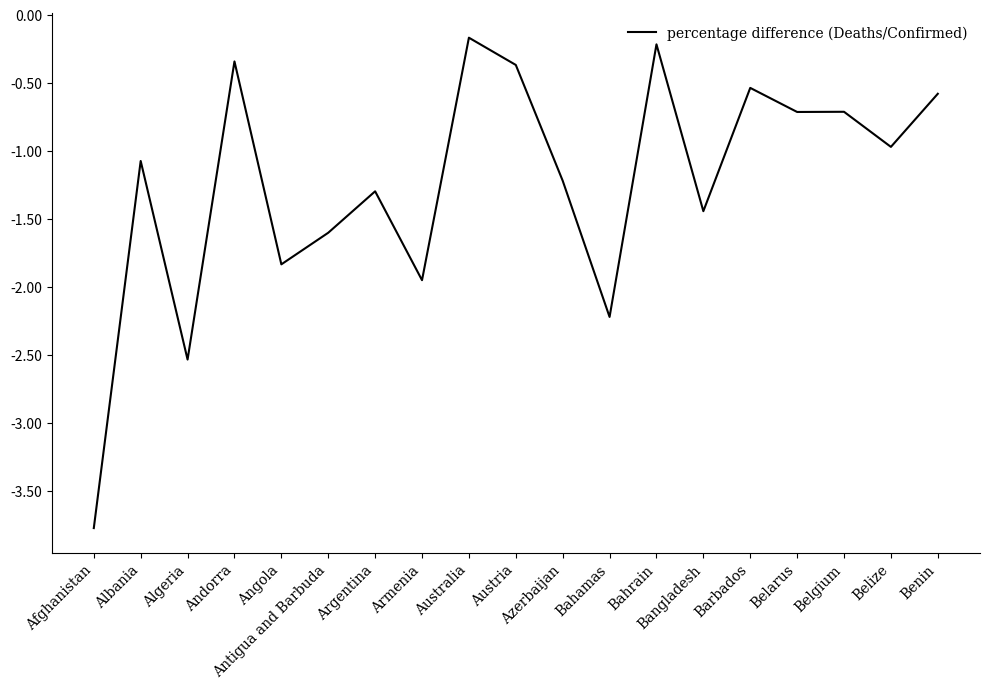

Is it true that the value at Belgium is -0.7?

True